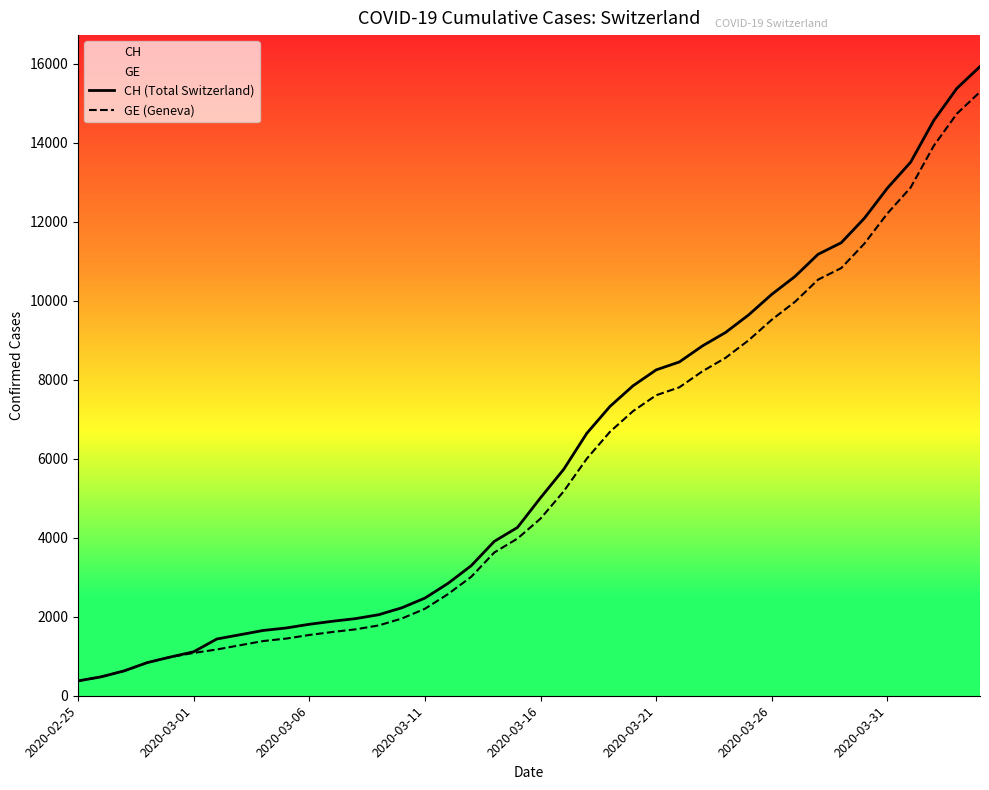

The value of CH (Total Switzerland) at 34 is 7613. True or false?

False